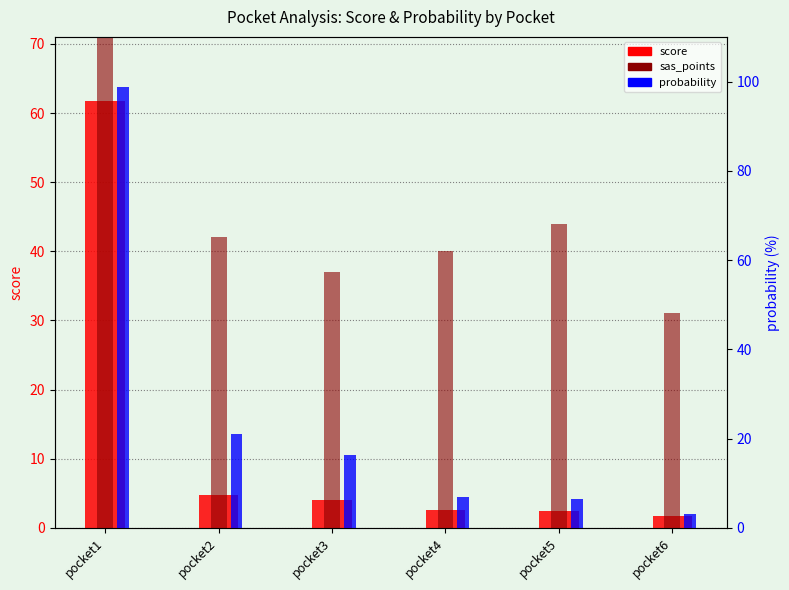

Count the number of categories in the chart.

6